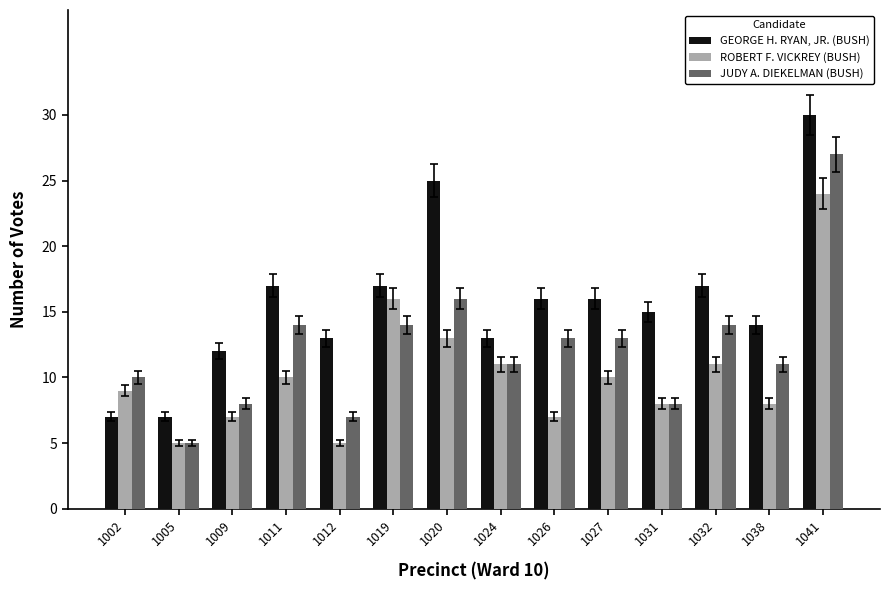

Which series has the widest spread of values?

GEORGE H. RYAN, JR. (BUSH)